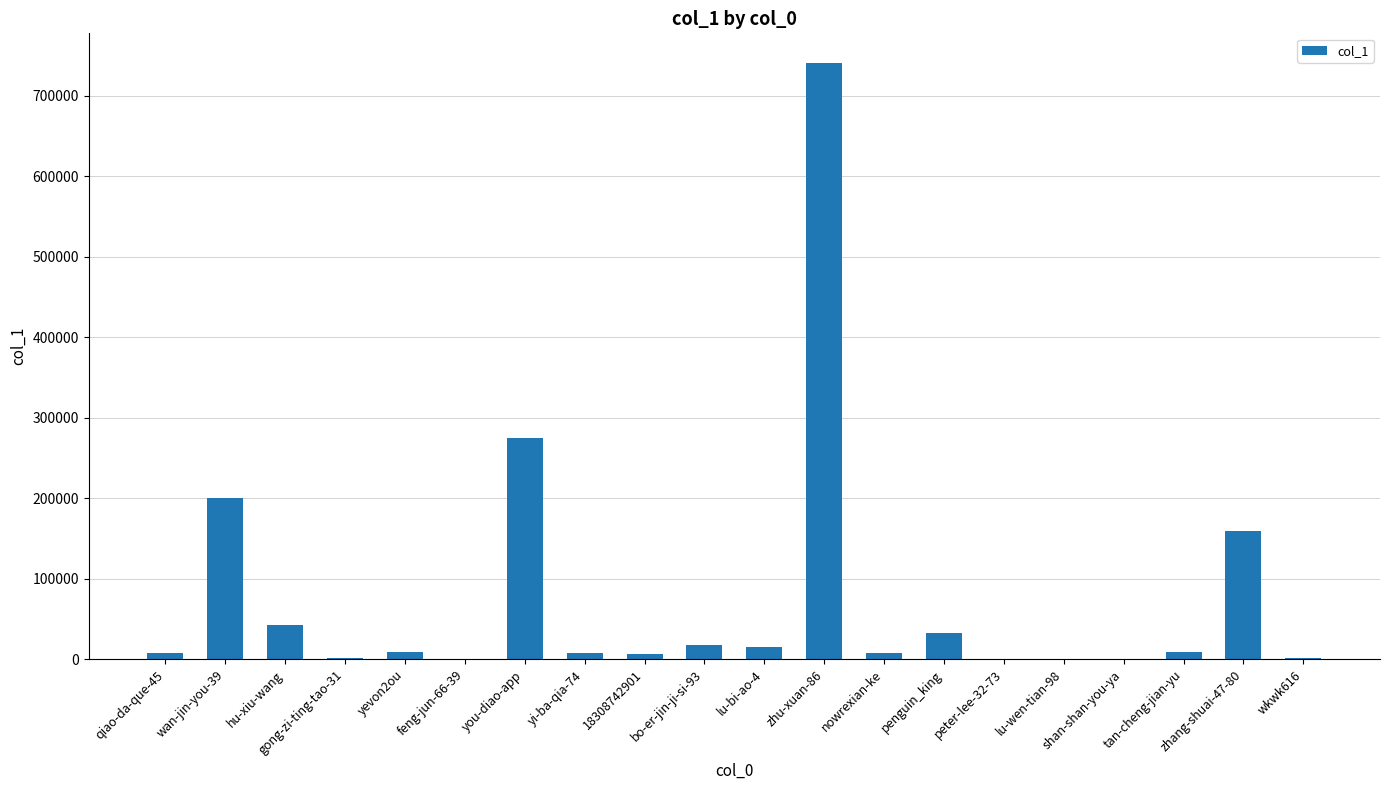

Which label corresponds to the largest value in the chart?

zhu-xuan-86